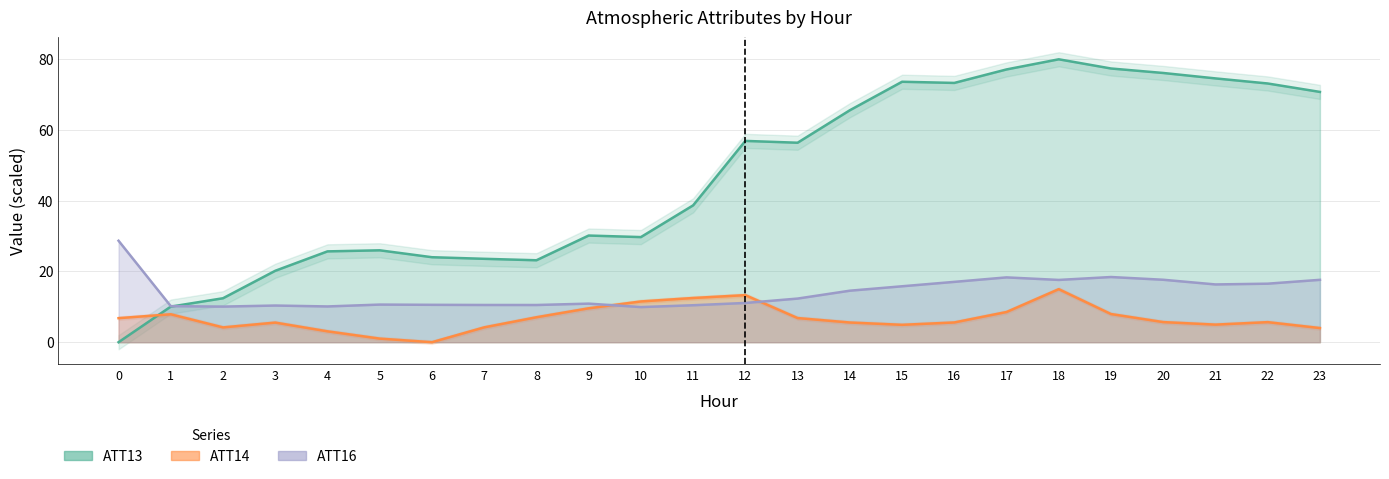

Between which two adjacent categories do ATT13 and ATT14 first intersect?

0 and 1